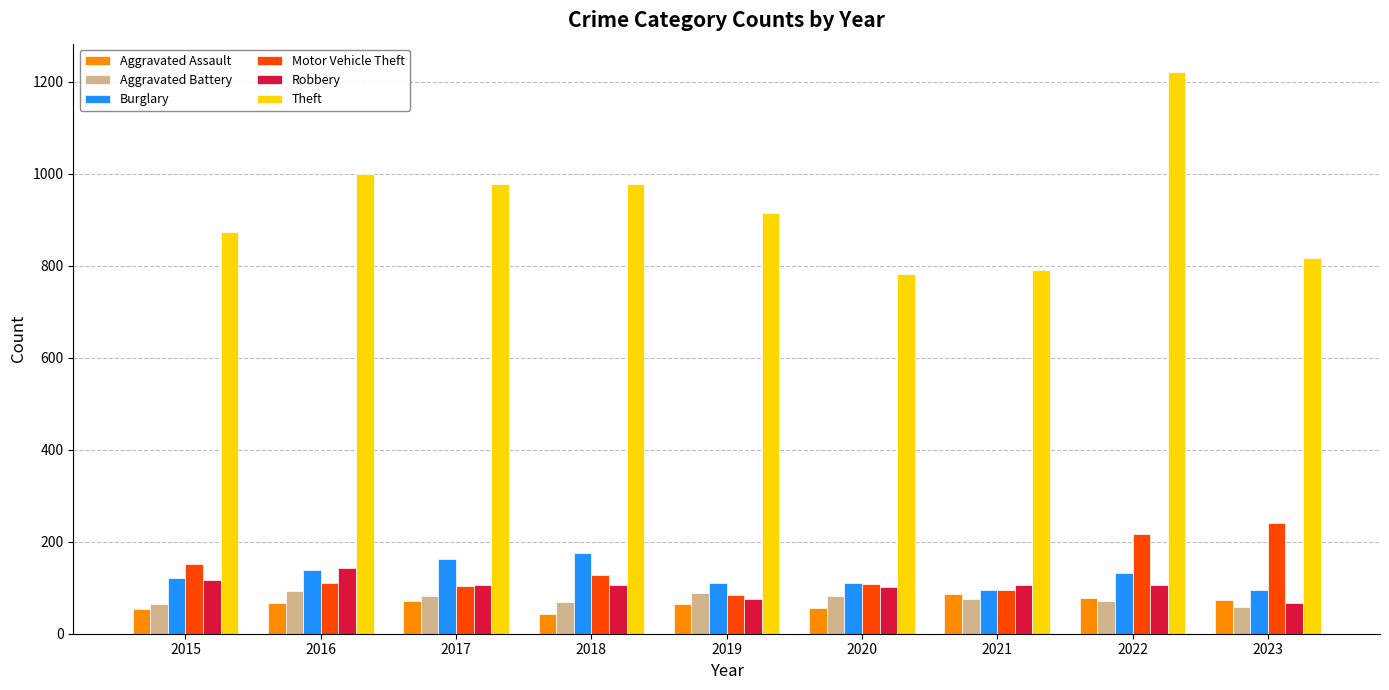

Is it true that Robbery equals 107 at 2018?

True